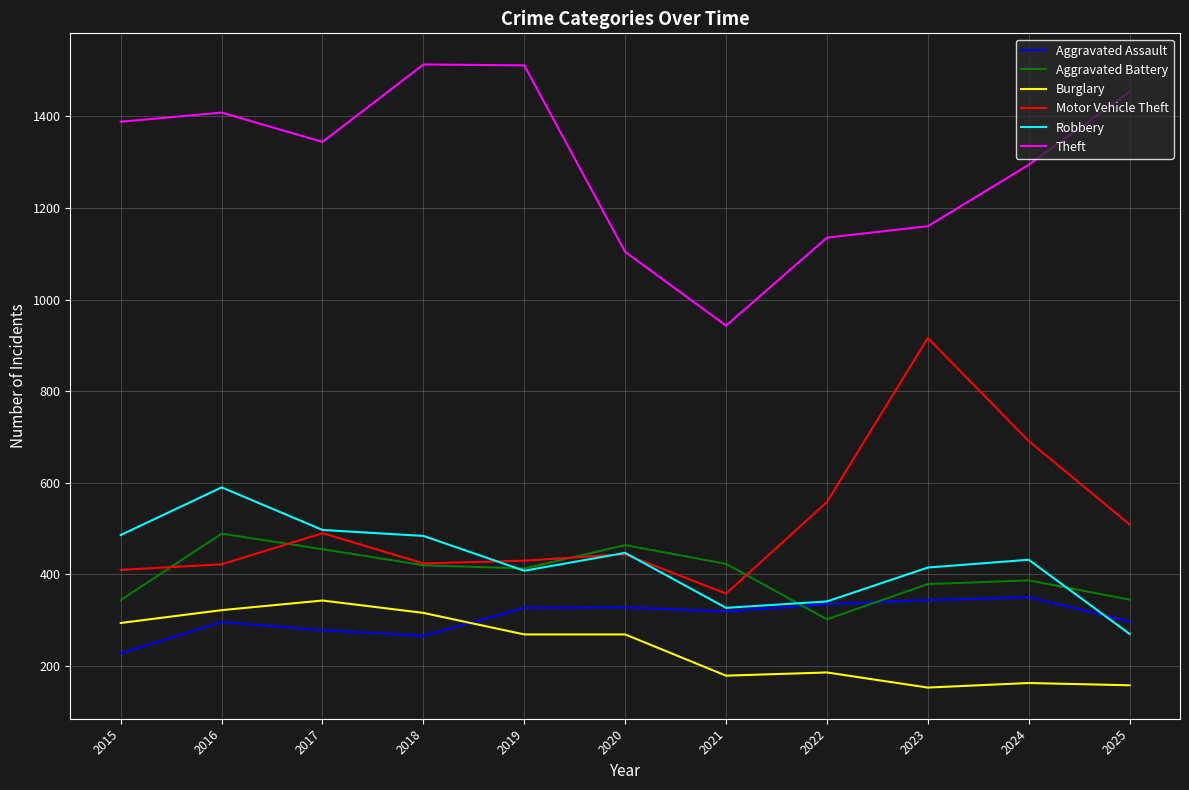

What is the smallest value displayed?

153